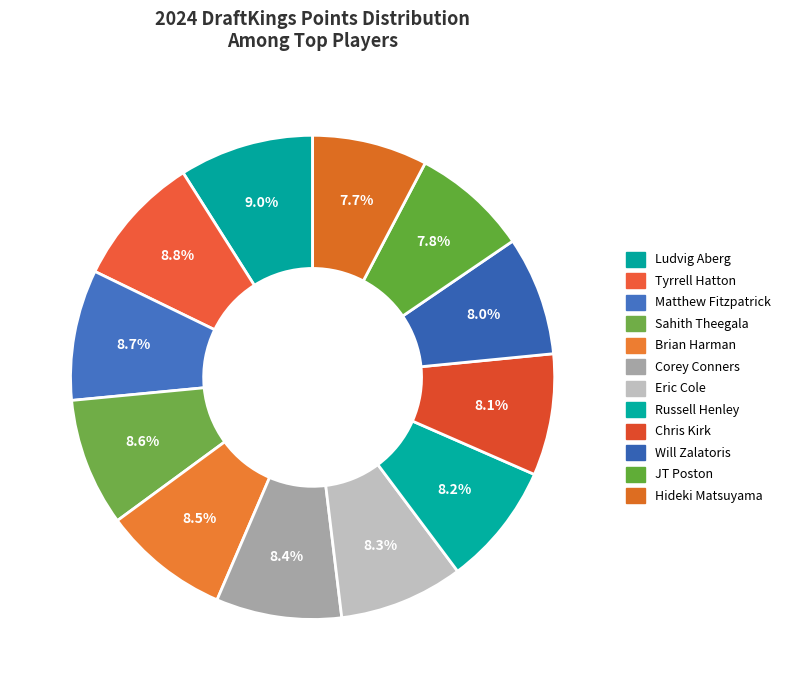

Which has a higher value, Matthew Fitzpatrick or Russell Henley?

Matthew Fitzpatrick